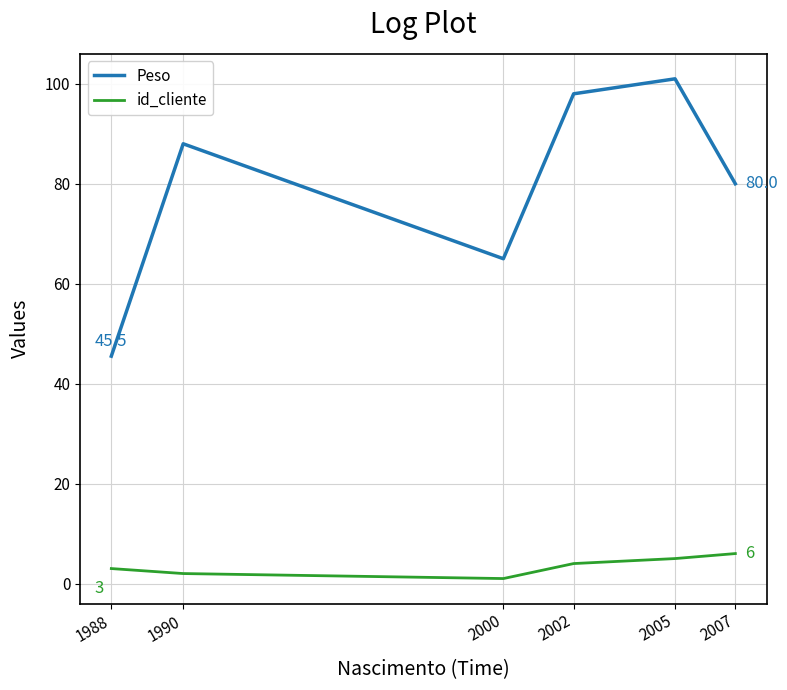

True or false: id_cliente and Peso intersect in this chart.

False